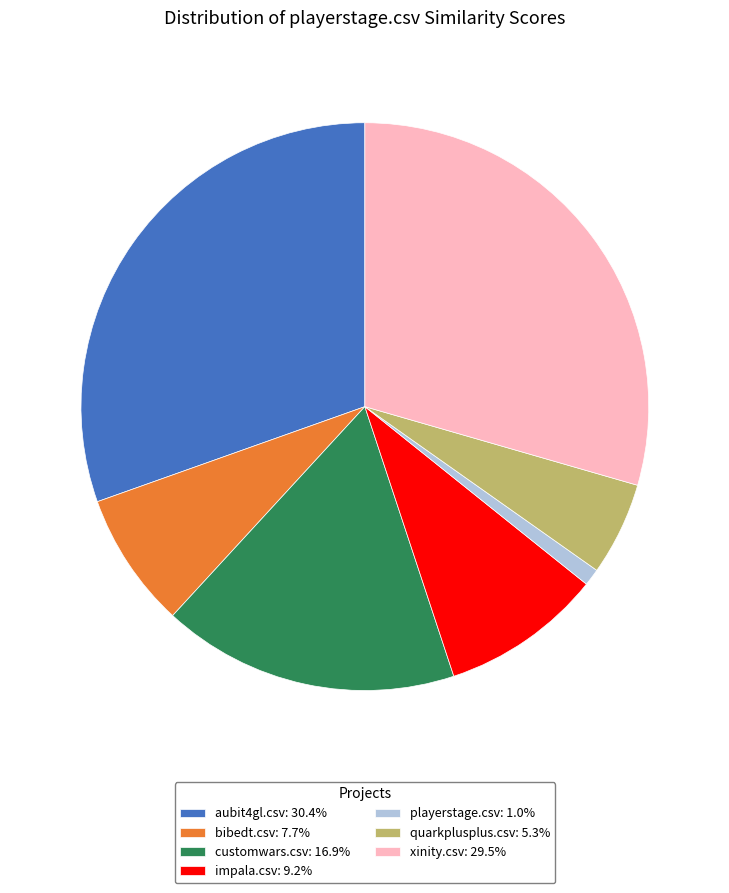

Is the sum of bibedt.csv: 7.7% and impala.csv: 9.2% greater than half?

No